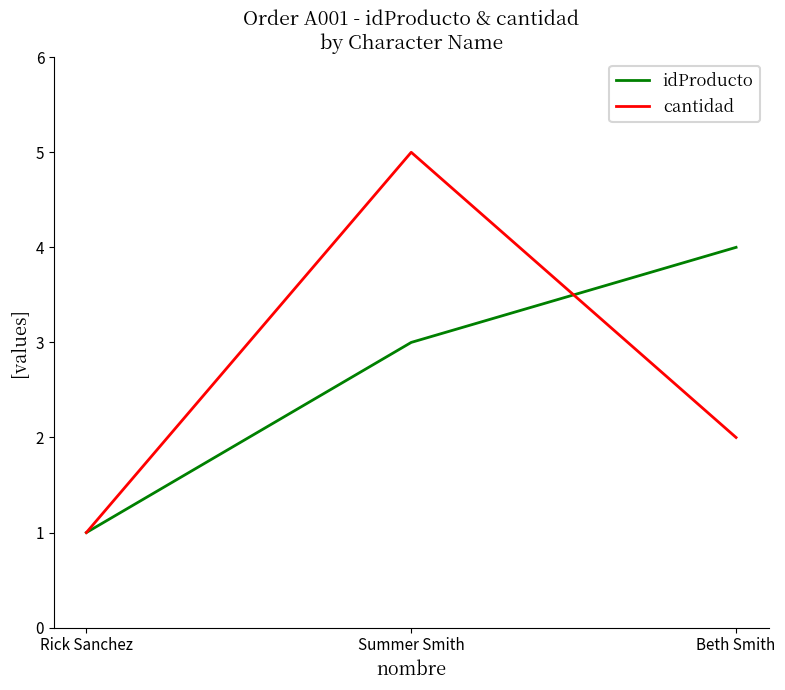

Which category has the highest value across all series?

Summer Smith